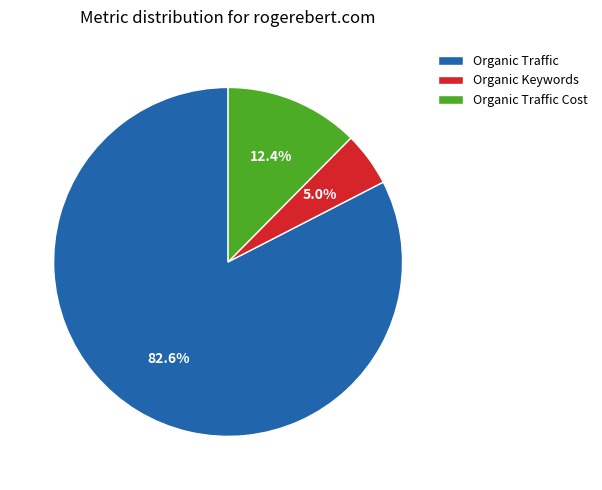

Which category has the smallest portion of the pie?

Organic Keywords